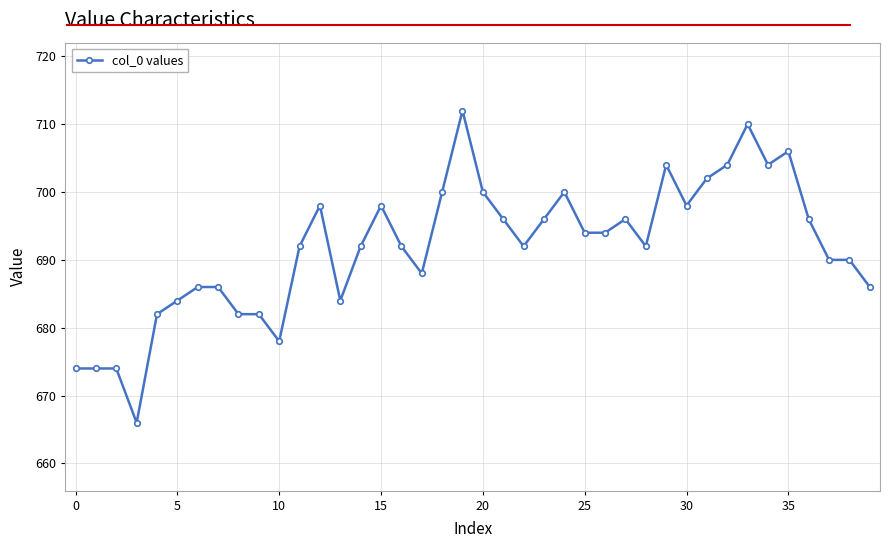

What is the smallest value displayed?

666